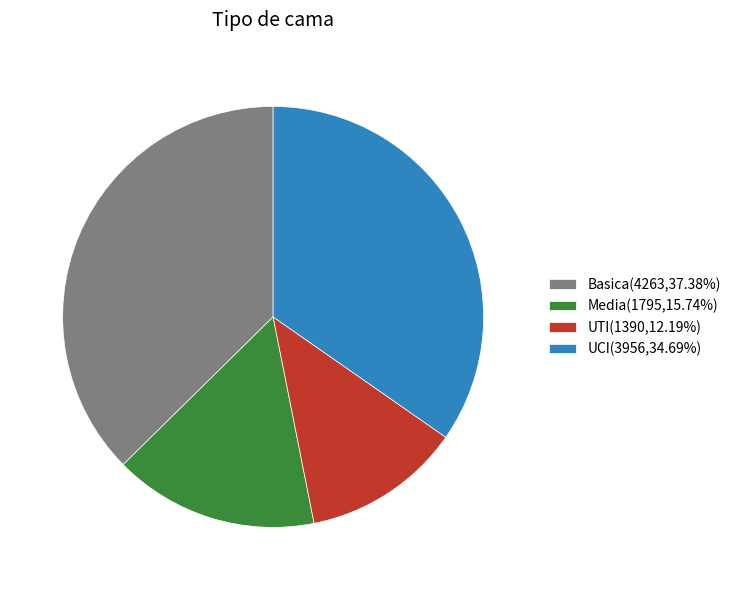

Rank the categories by value from highest to lowest.

Basica, UCI, Media, UTI